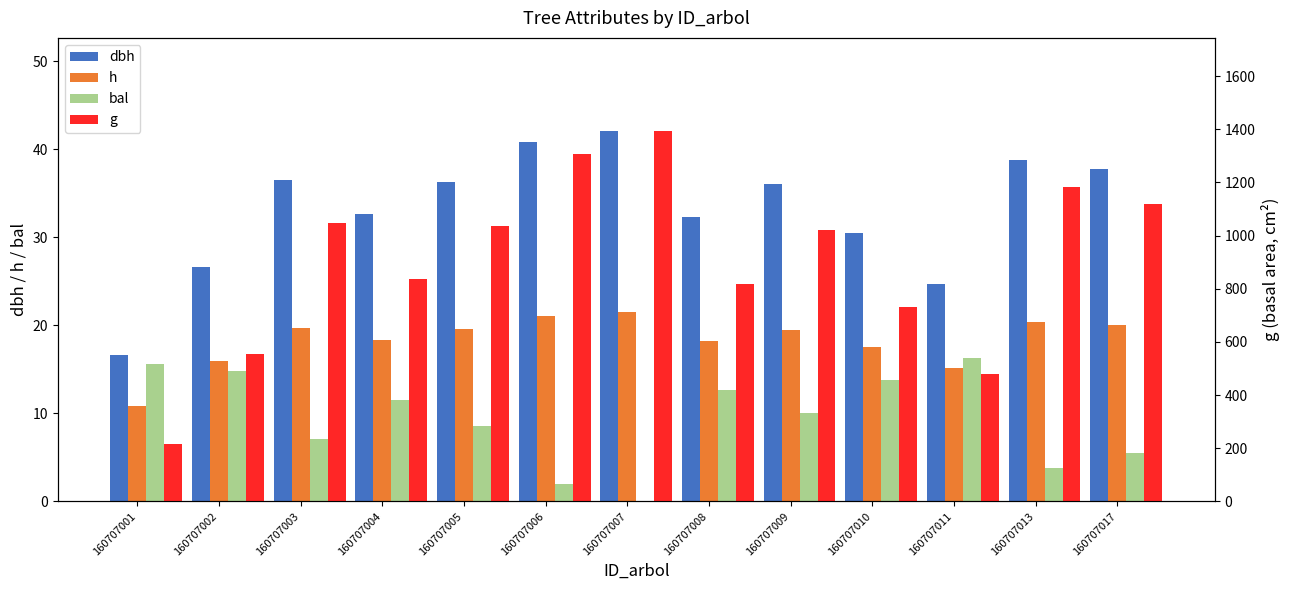

What is the difference between the highest and lowest values at 160707004?

823.8